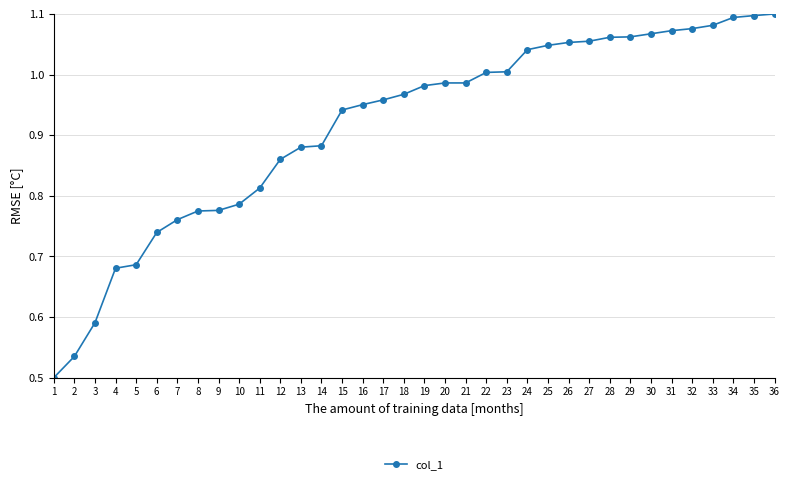

Which has a higher value, 9 or 32?

32